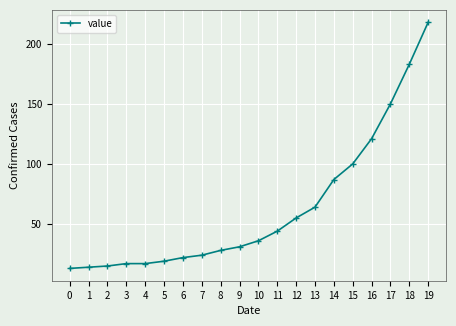

Where is the data nearest to the value 115?

16